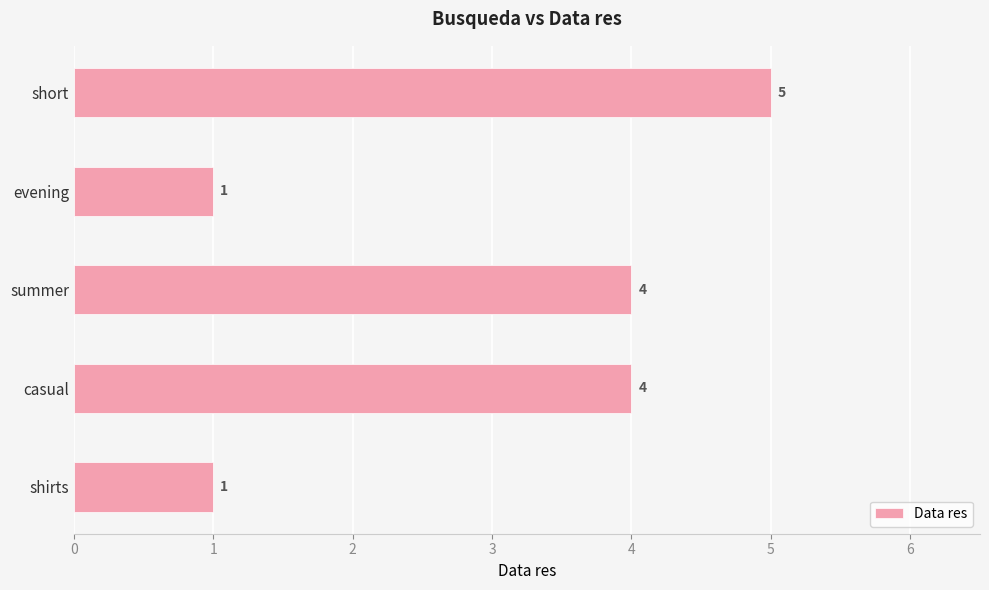

Is it true that the value at evening is 1?

True